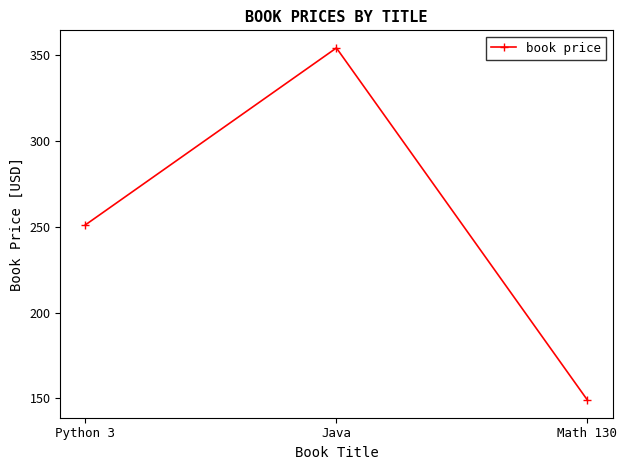

Is it true that the value at Math 130 is 149?

True